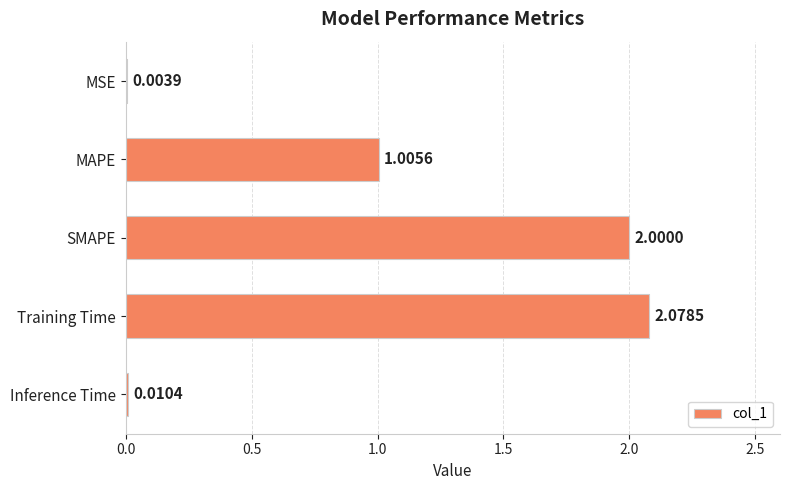

At which category does the chart reach its peak across all series?

Training Time